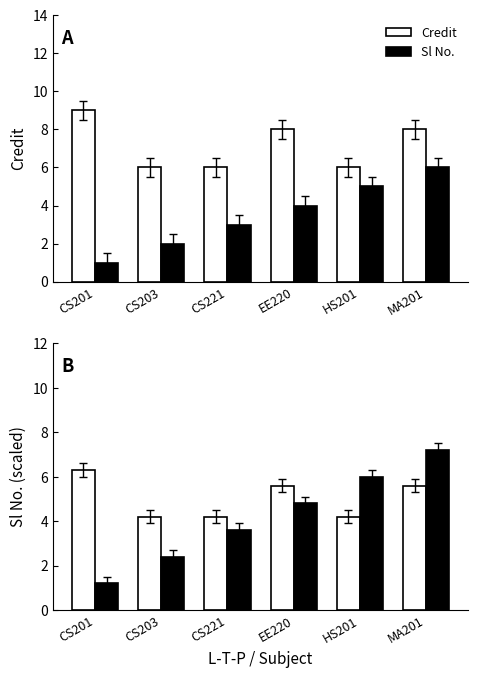

At which label does Sl No. (scaled) reach its peak?

MA201